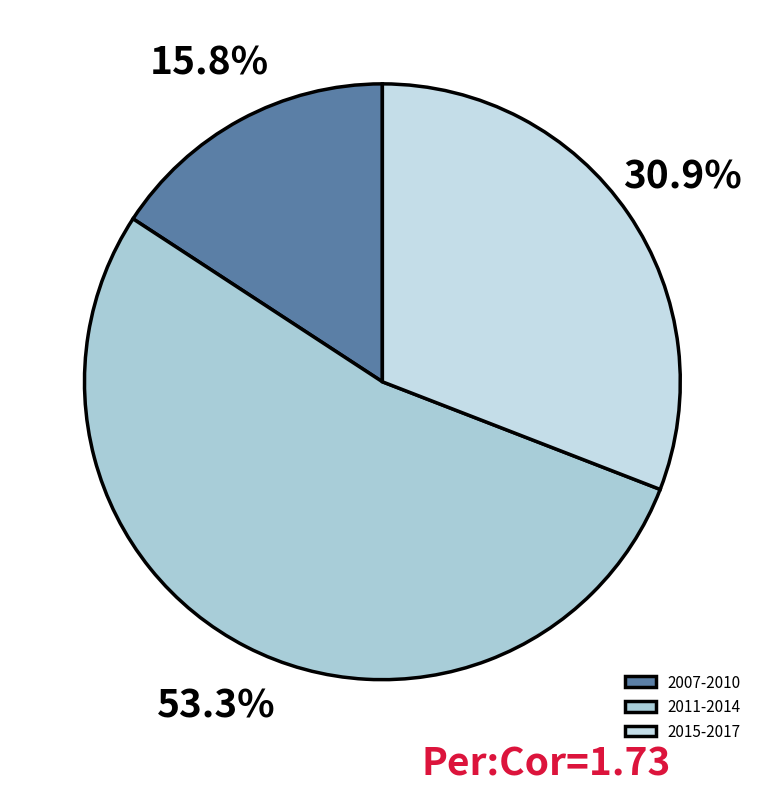

How many slices are in this pie chart?

3